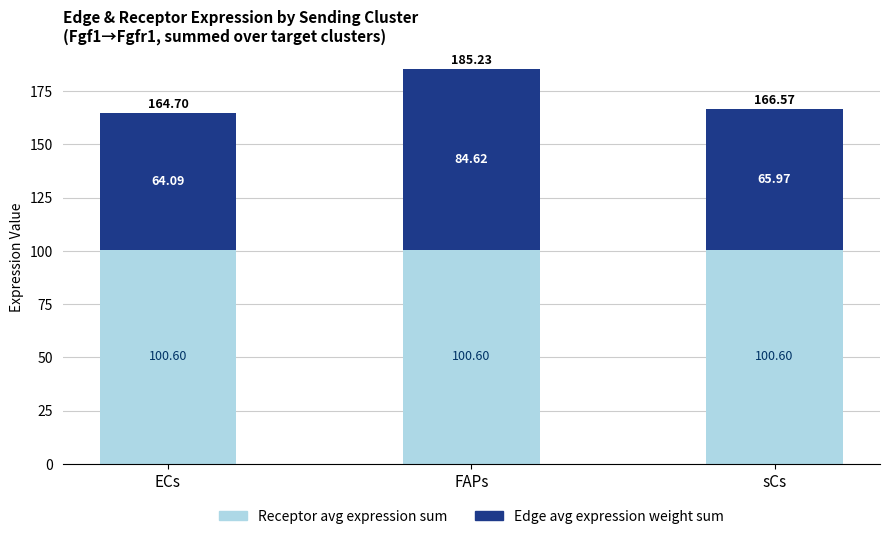

What is the total value across all series at ECs?

164.7